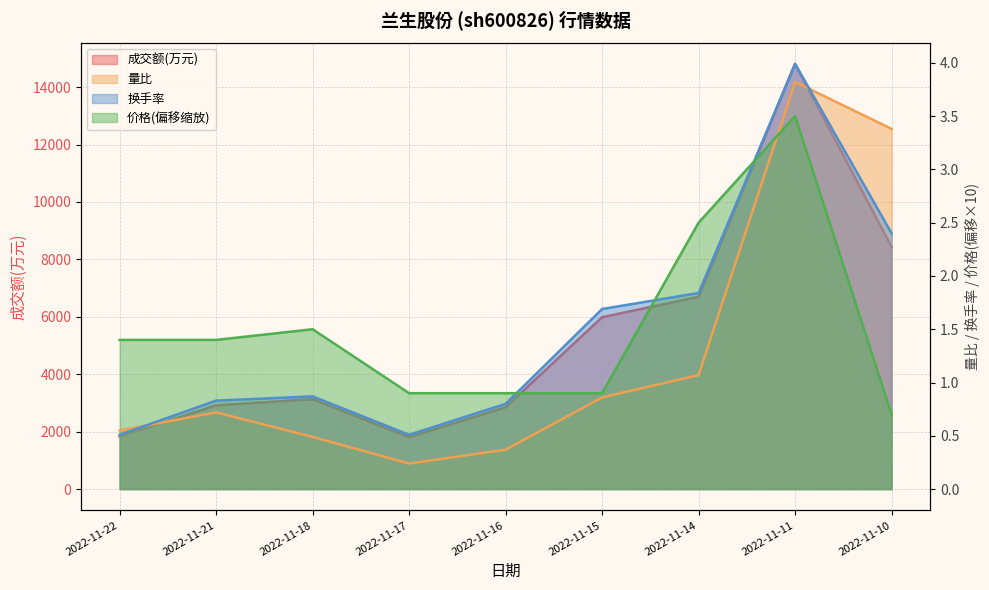

What is the difference between the 成交额(万元) values at 2022-11-15 and 2022-11-22?

4157.0